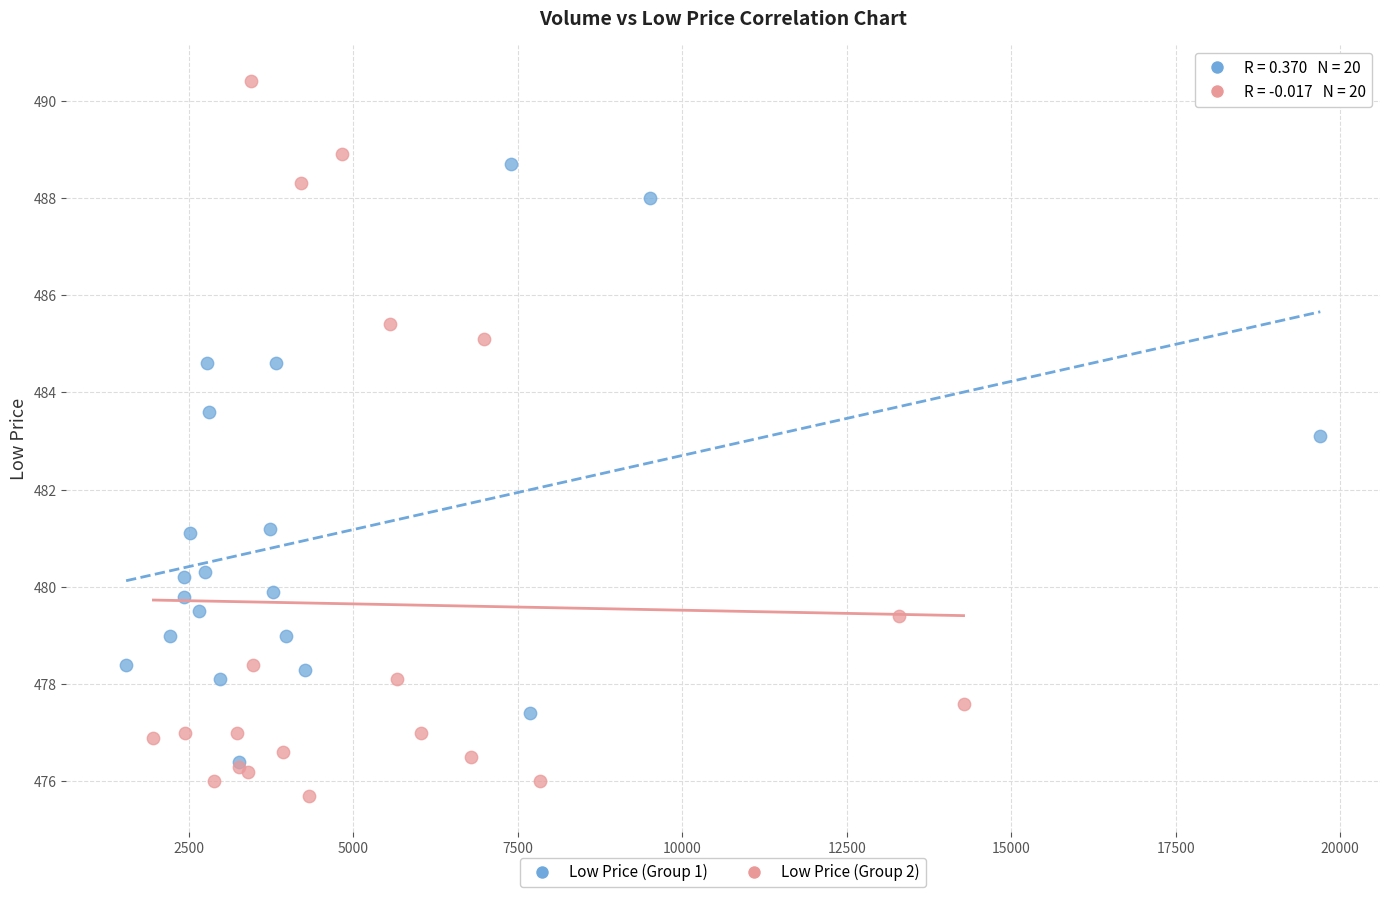

Which series has the largest Y range (max minus min)?

Low Price (Group 2)